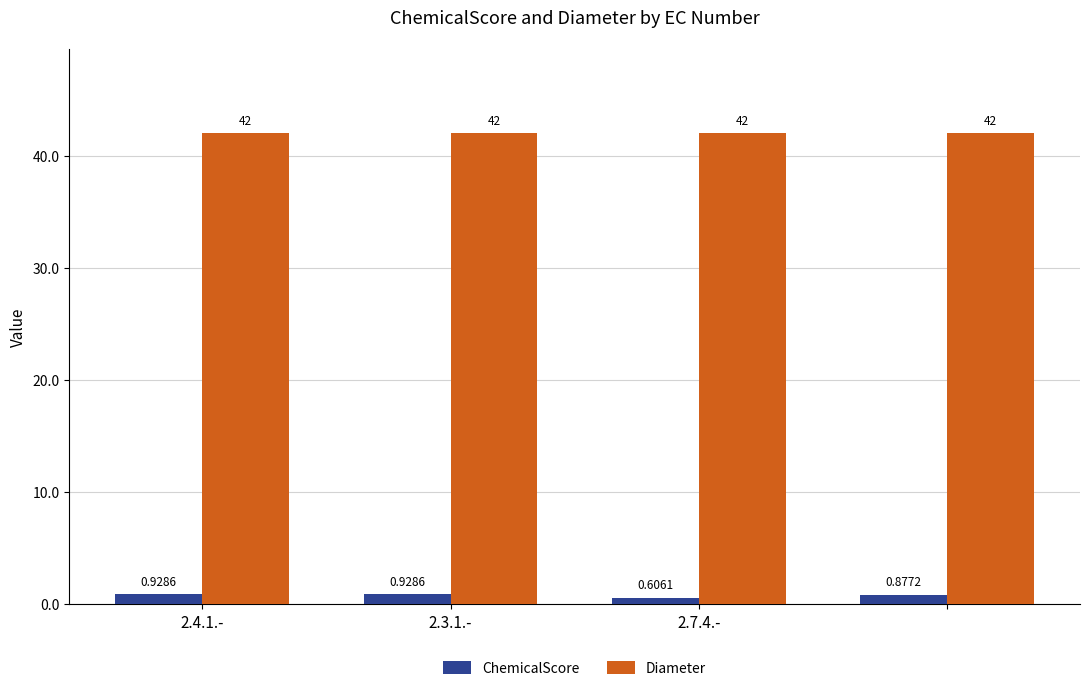

Rank the series by their average value, from highest to lowest.

Diameter, ChemicalScore